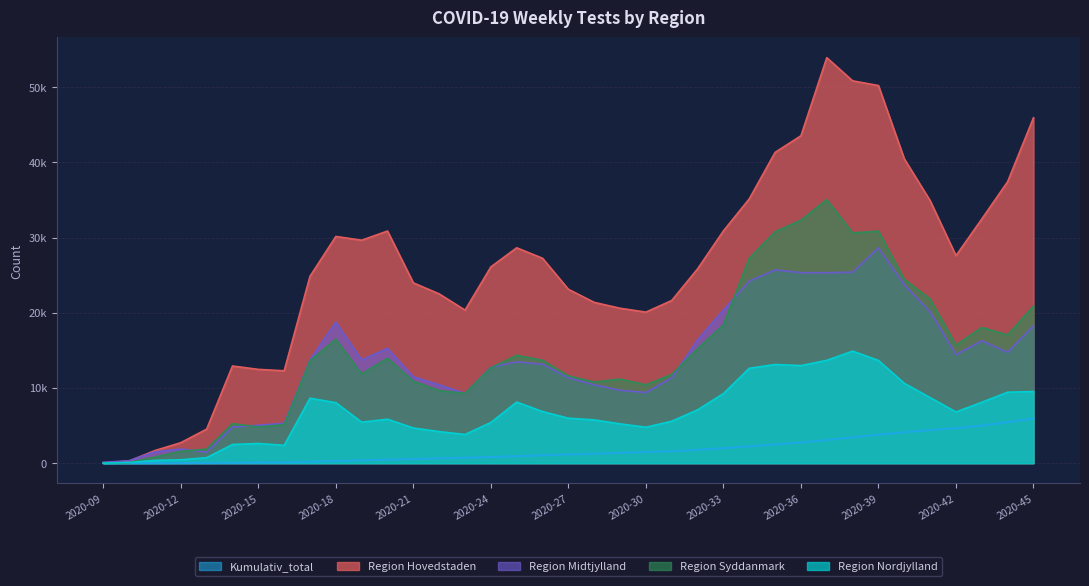

What is the spread (max minus min) of values at 2020-39?

46436.6